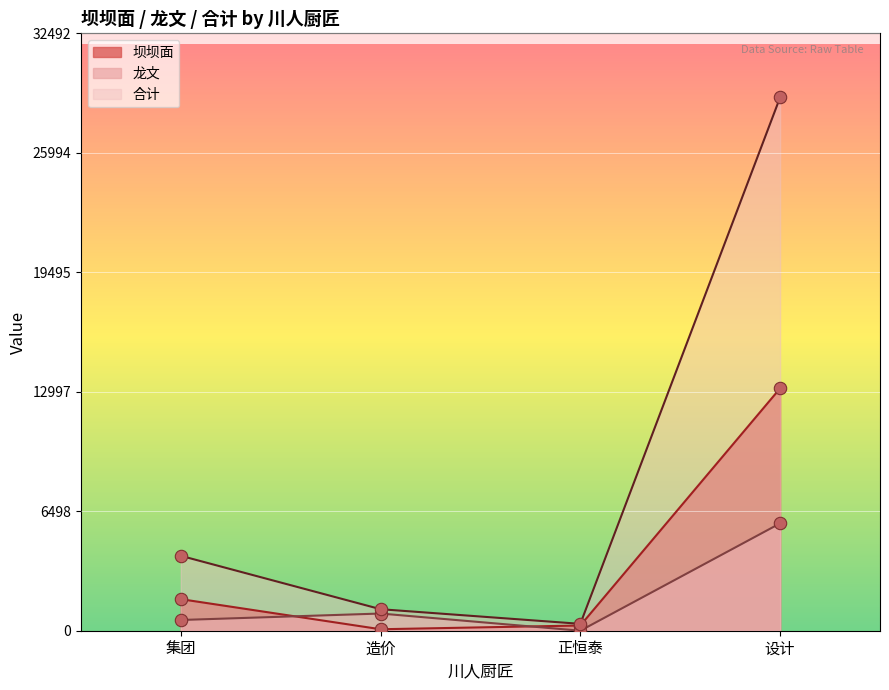

Which series has the widest spread of Y values?

合计